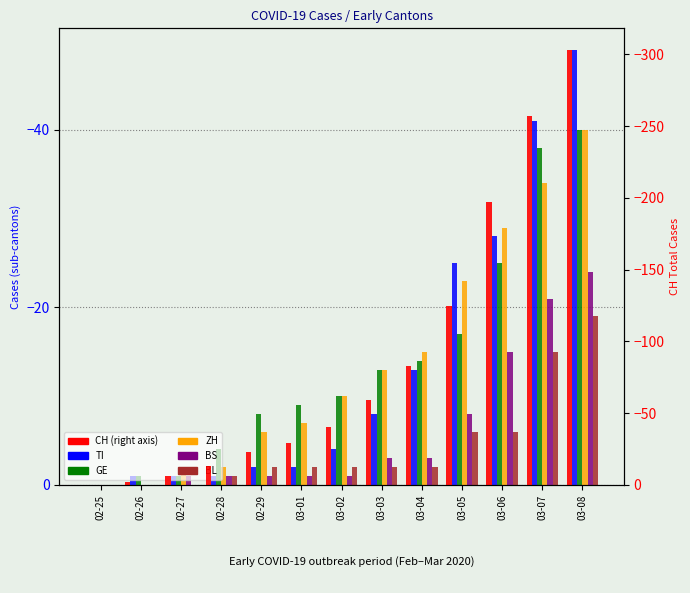

What is the label of the 10th bar from the right?

02-28